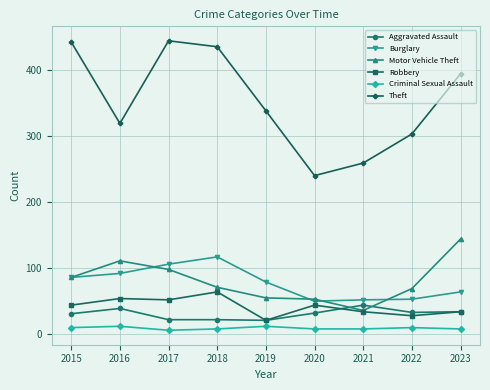

What is the sum of the Aggravated Assault values at 2017 and 2020?

54